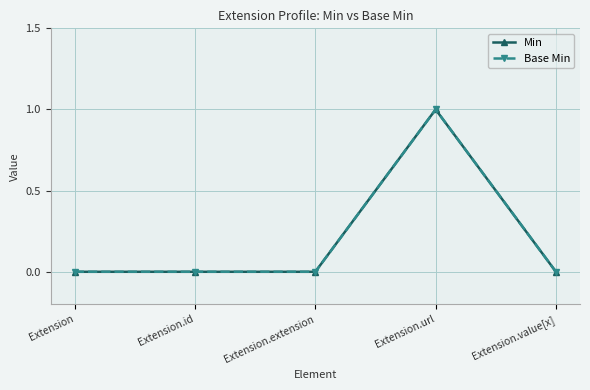

Is the value of Min at Extension.url greater than the value of Base Min at Extension.id?

Yes